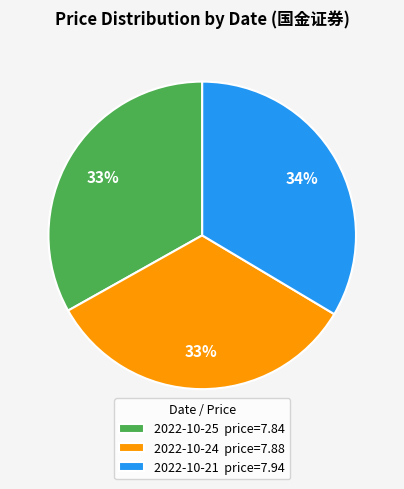

Combined, do 2022-10-25 price=7.84 and 2022-10-24 price=7.88 account for over 50%?

Yes